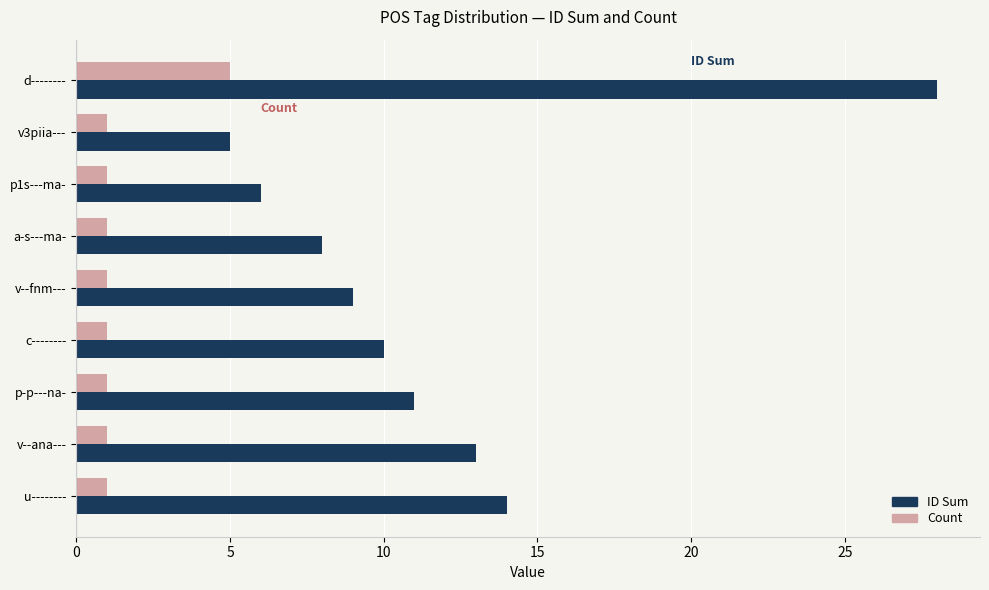

What is the difference between the maximum and minimum values in the ID Sum series?

23